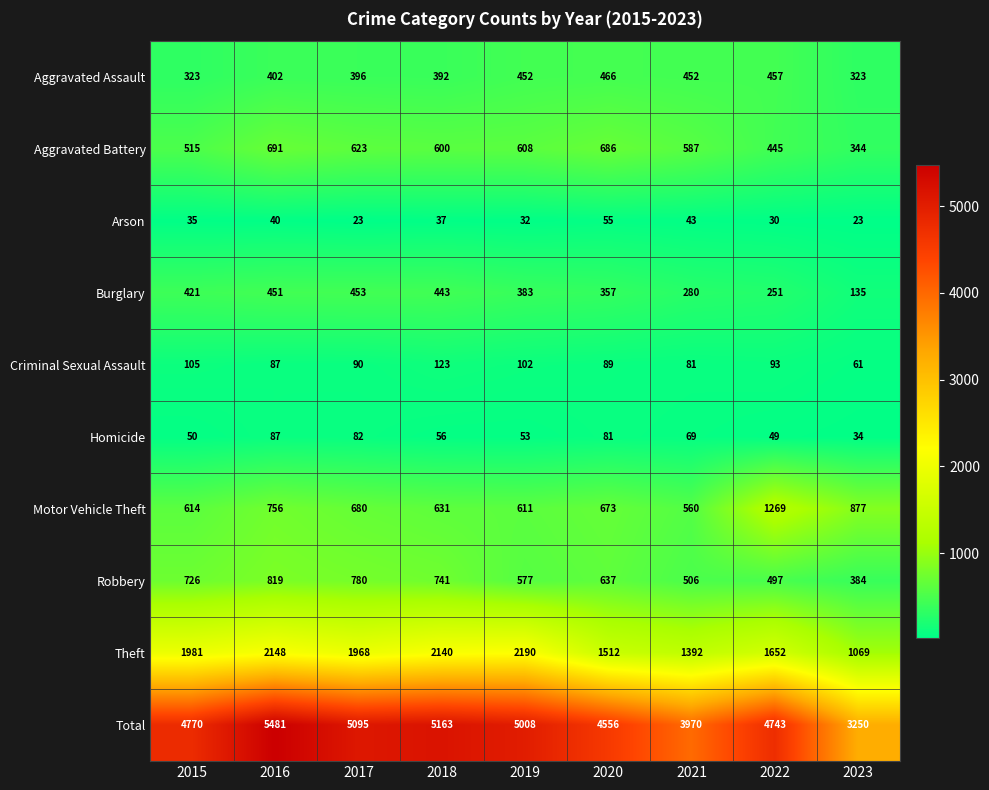

What is the spread (max minus min) of values at 2015?

4735